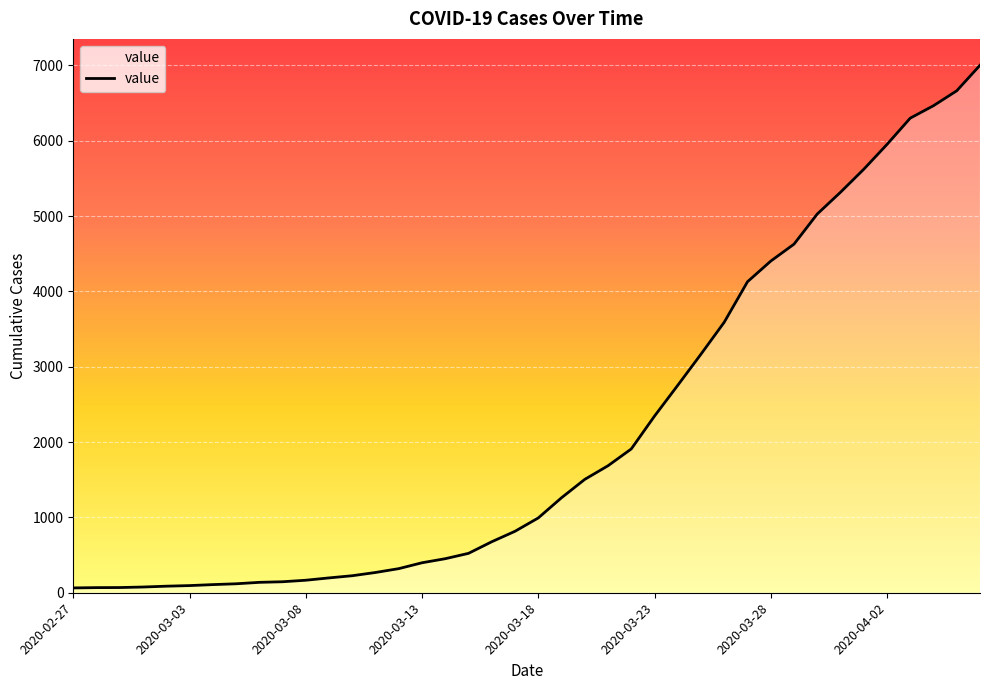

What is the maximum value shown in the chart?

7003